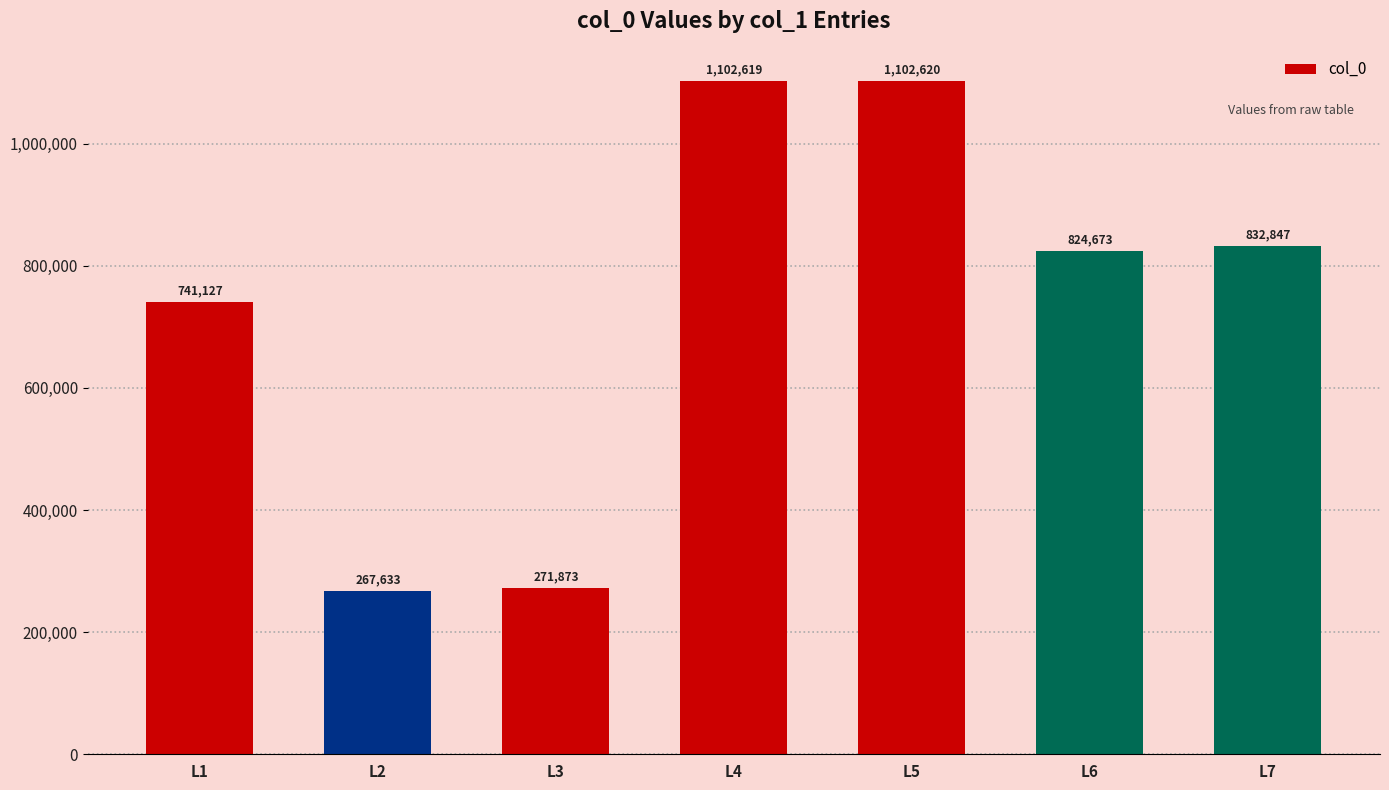

What is the change in value from L1 to L4?

+361492